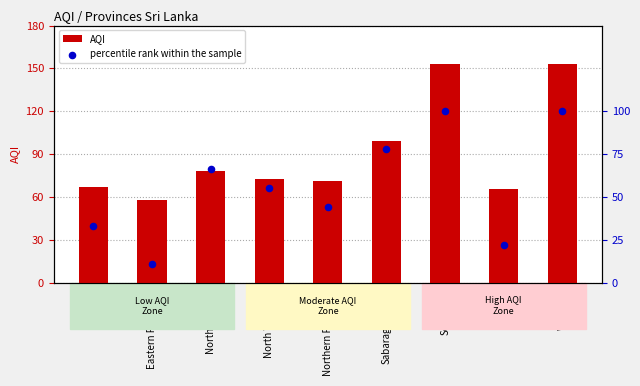

Which series has the largest Y range (max minus min)?

AQI